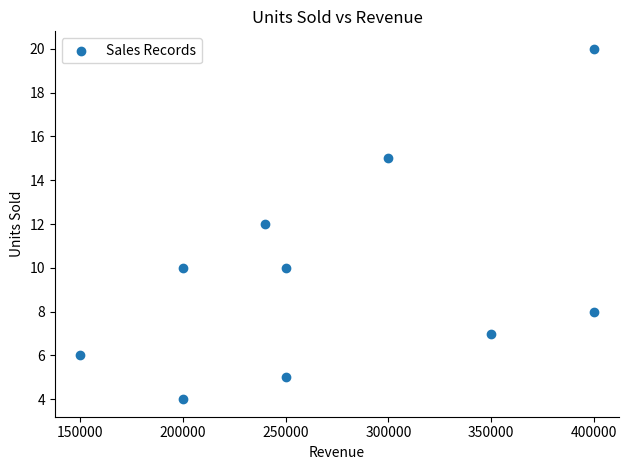

What is the average X value?

274000